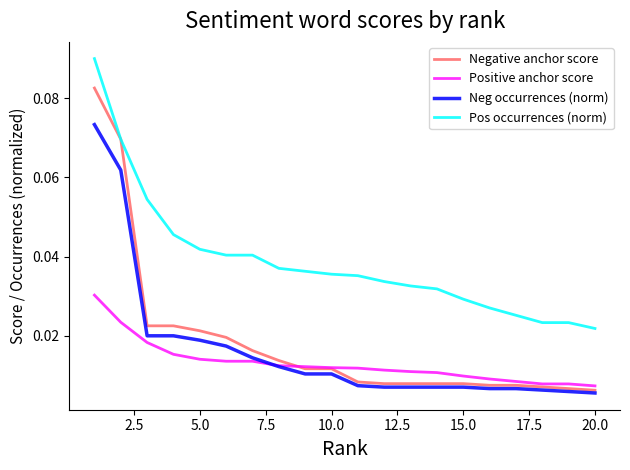

Rank the series by their maximum value, from highest to lowest.

Pos occurrences (norm), Negative anchor score, Neg occurrences (norm), Positive anchor score